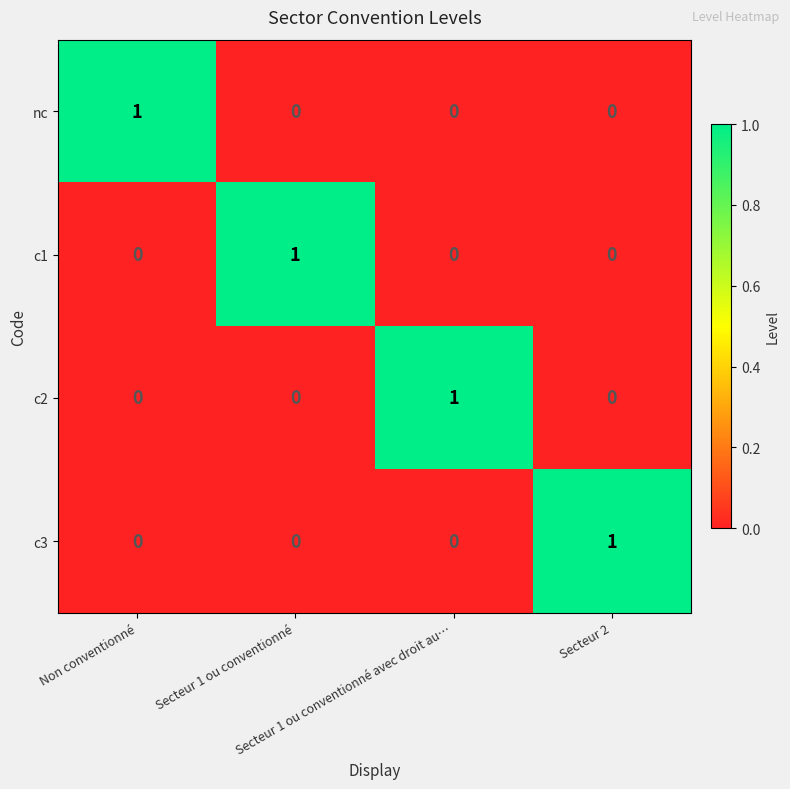

What is the total value across all series at Secteur 1 ou conventionné?

1